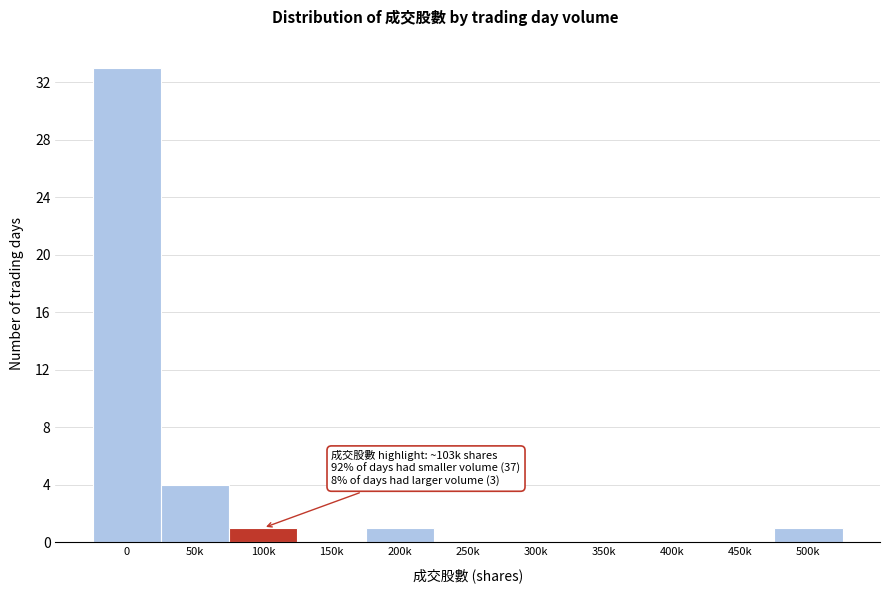

Reading left to right, extract all data points from this chart.

0=33	50k=4	100k=1	150k=0	200k=1	250k=0	300k=0	350k=0	400k=0	450k=0	500k=1